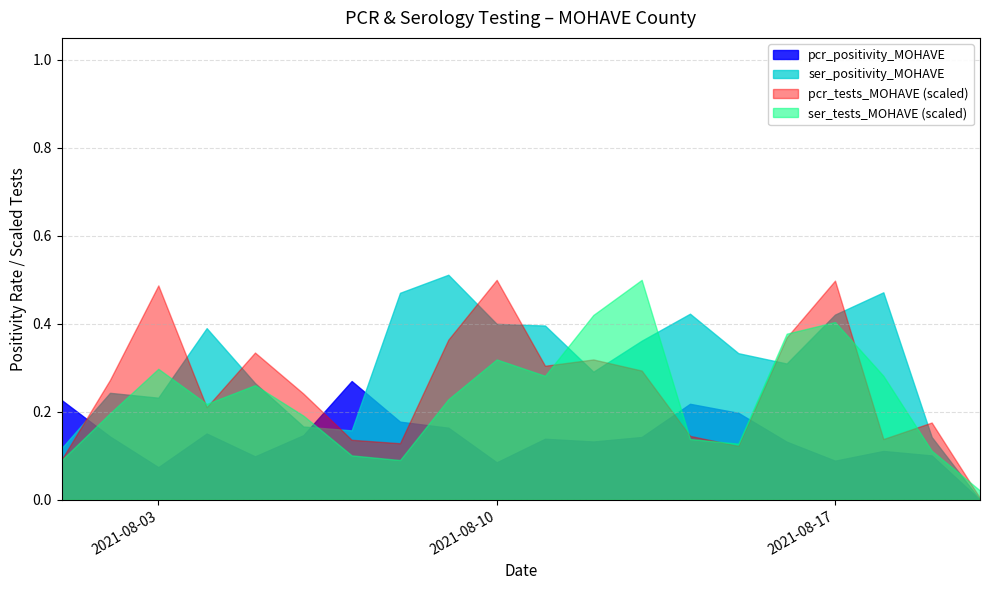

What is the total value across all series at 2021-08-17?

1.4